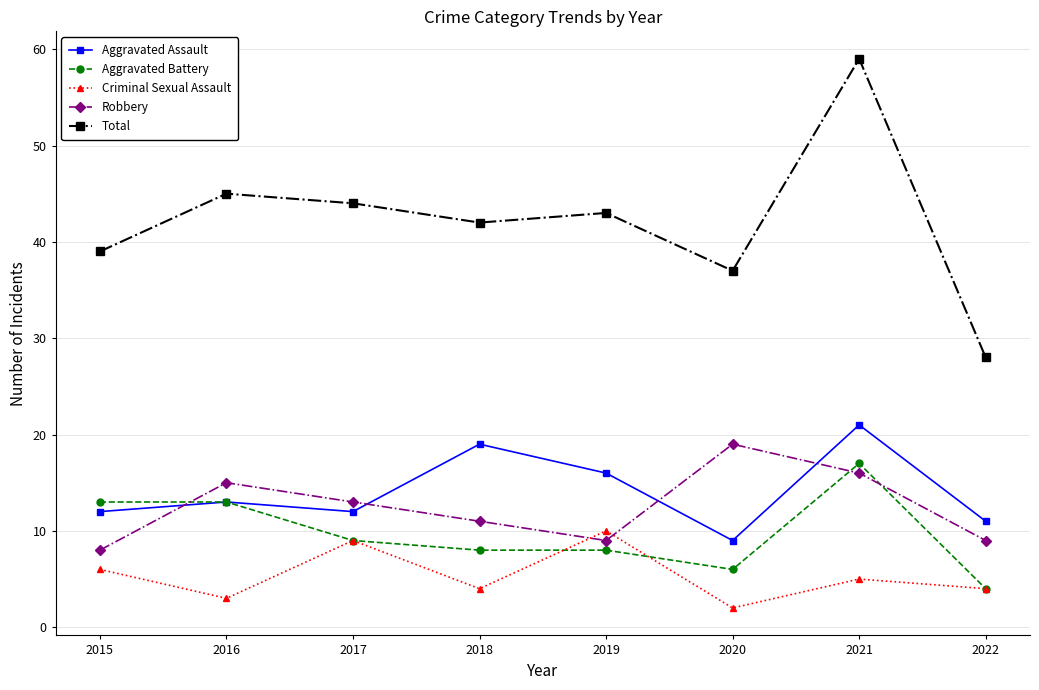

True or false: Total and Aggravated Assault cross at least once.

False